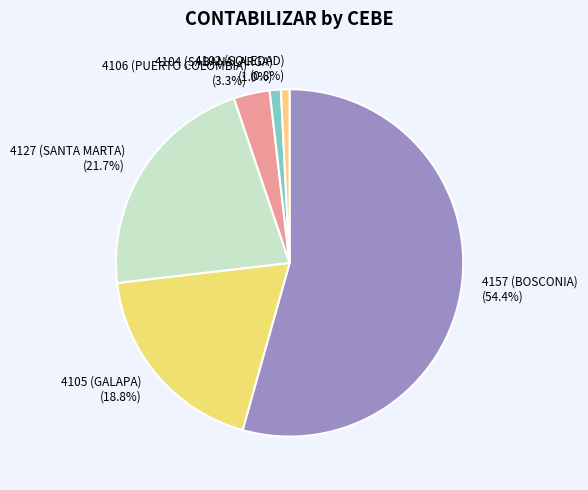

What is the largest slice in the pie chart?

4157 (BOSCONIA)